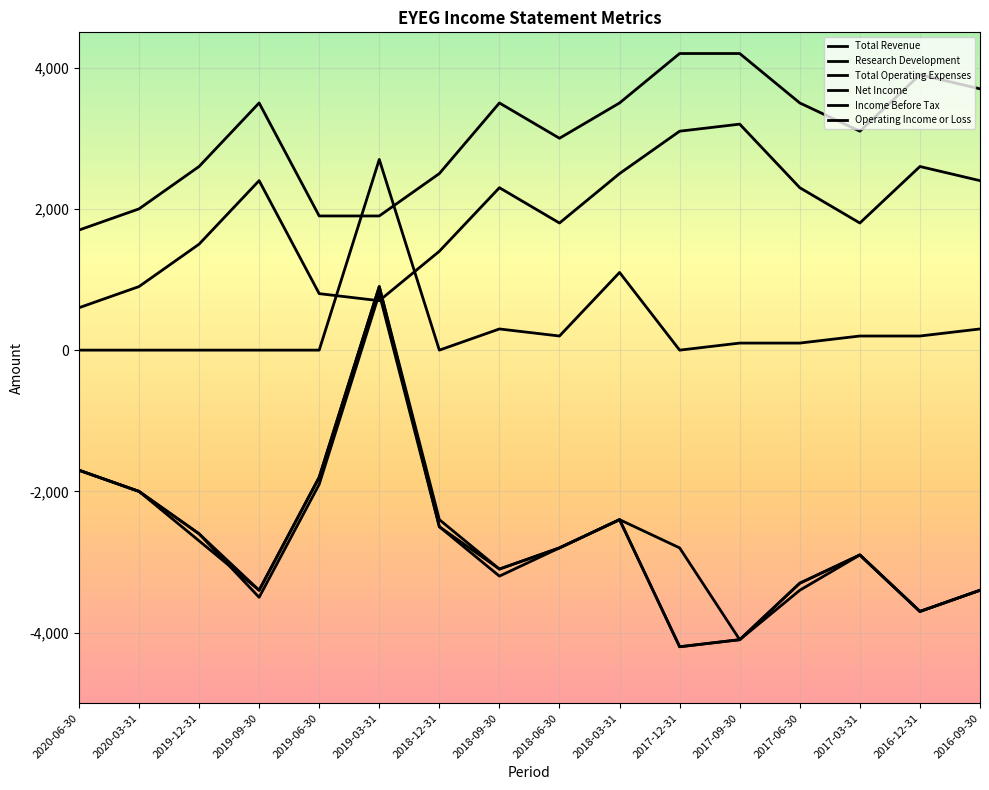

Reading left to right, transcribe all the data shown in this chart.

Total Revenue: 2020-06-30=0	2020-03-31=0	2019-12-31=0	2019-09-30=0	2019-06-30=0	2019-03-31=2700	2018-12-31=0	2018-09-30=300	2018-06-30=200	2018-03-31=1100	2017-12-31=0	2017-09-30=100	2017-06-30=100	2017-03-31=200	2016-12-31=200	2016-09-30=300
Research Development: 2020-06-30=600	2020-03-31=900	2019-12-31=1500	2019-09-30=2400	2019-06-30=800	2019-03-31=700	2018-12-31=1400	2018-09-30=2300	2018-06-30=1800	2018-03-31=2500	2017-12-31=3100	2017-09-30=3200	2017-06-30=2300	2017-03-31=1800	2016-12-31=2600	2016-09-30=2400
Total Operating Expenses: 2020-06-30=1700	2020-03-31=2000	2019-12-31=2600	2019-09-30=3500	2019-06-30=1900	2019-03-31=1900	2018-12-31=2500	2018-09-30=3500	2018-06-30=3000	2018-03-31=3500	2017-12-31=4200	2017-09-30=4200	2017-06-30=3500	2017-03-31=3100	2016-12-31=3900	2016-09-30=3700
Net Income: 2020-06-30=-1700	2020-03-31=-2000	2019-12-31=-2700	2019-09-30=-3400	2019-06-30=-1800	2019-03-31=900	2018-12-31=-2500	2018-09-30=-3100	2018-06-30=-2800	2018-03-31=-2400	2017-12-31=-2800	2017-09-30=-4100	2017-06-30=-3300	2017-03-31=-2900	2016-12-31=-3700	2016-09-30=-3400
Income Before Tax: 2020-06-30=-1700	2020-03-31=-2000	2019-12-31=-2600	2019-09-30=-3400	2019-06-30=-1800	2019-03-31=900	2018-12-31=-2400	2018-09-30=-3100	2018-06-30=-2800	2018-03-31=-2400	2017-12-31=-4200	2017-09-30=-4100	2017-06-30=-3300	2017-03-31=-2900	2016-12-31=-3700	2016-09-30=-3400
Operating Income or Loss: 2020-06-30=-1700	2020-03-31=-2000	2019-12-31=-2600	2019-09-30=-3500	2019-06-30=-1900	2019-03-31=800	2018-12-31=-2500	2018-09-30=-3200	2018-06-30=-2800	2018-03-31=-2400	2017-12-31=-4200	2017-09-30=-4100	2017-06-30=-3400	2017-03-31=-2900	2016-12-31=-3700	2016-09-30=-3400